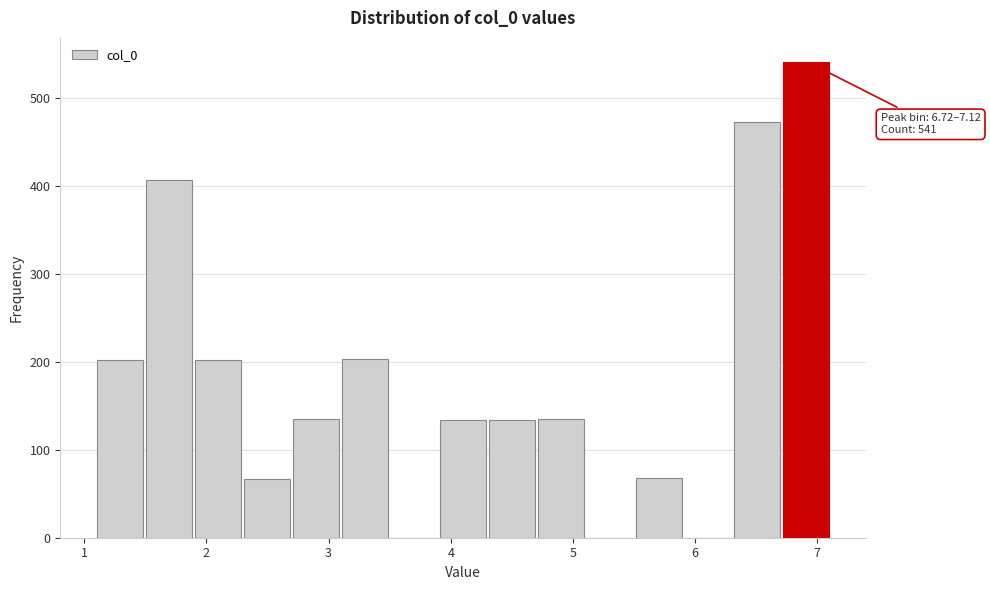

Over which range of the x-axis is the bar tallest?

6.7 to 7.1